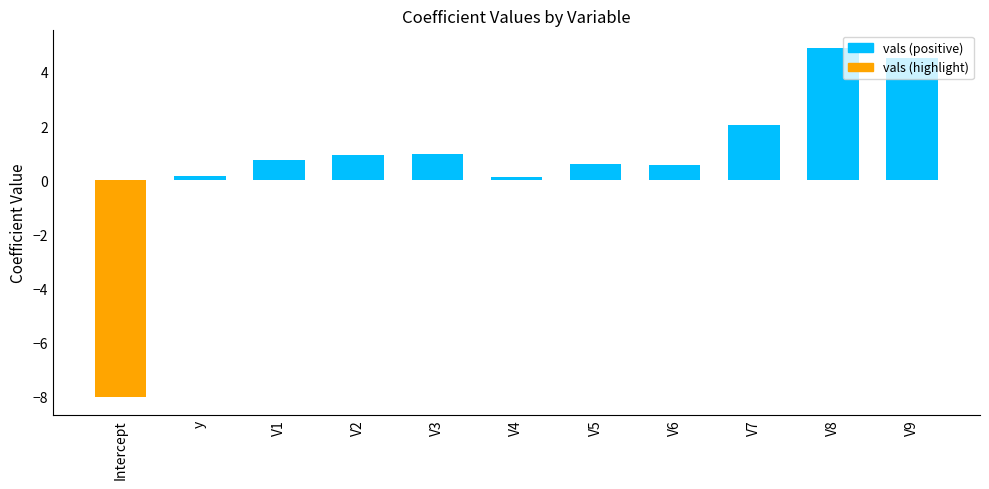

The value at V9 is 4.5. True or false?

True